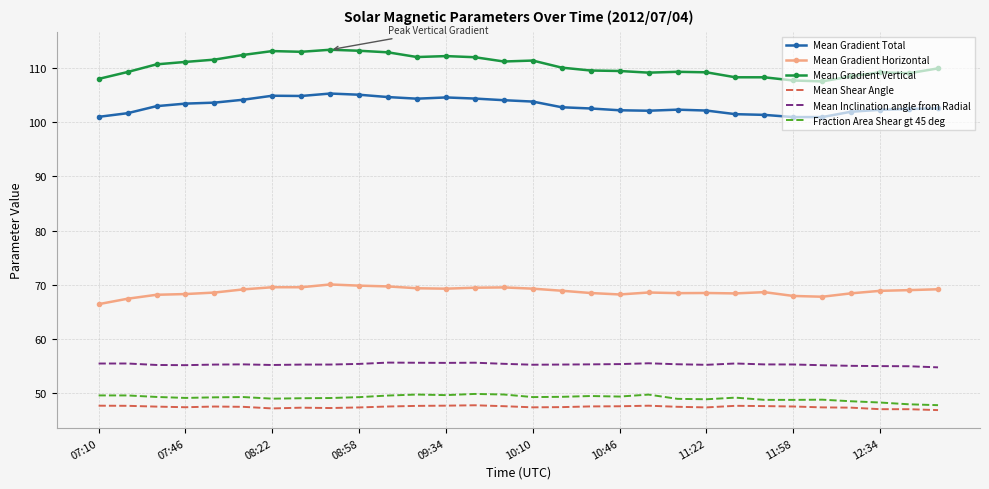

What is the maximum value shown in the chart?

113.3